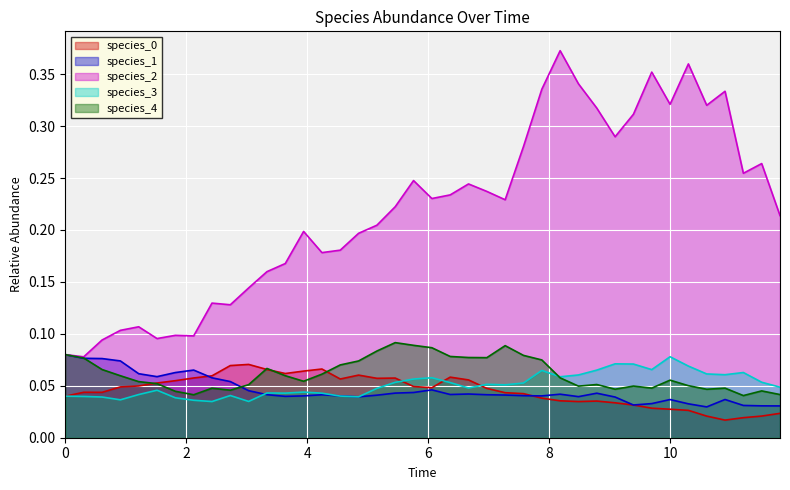

How many times do species_0 and species_1 cross each other?

2